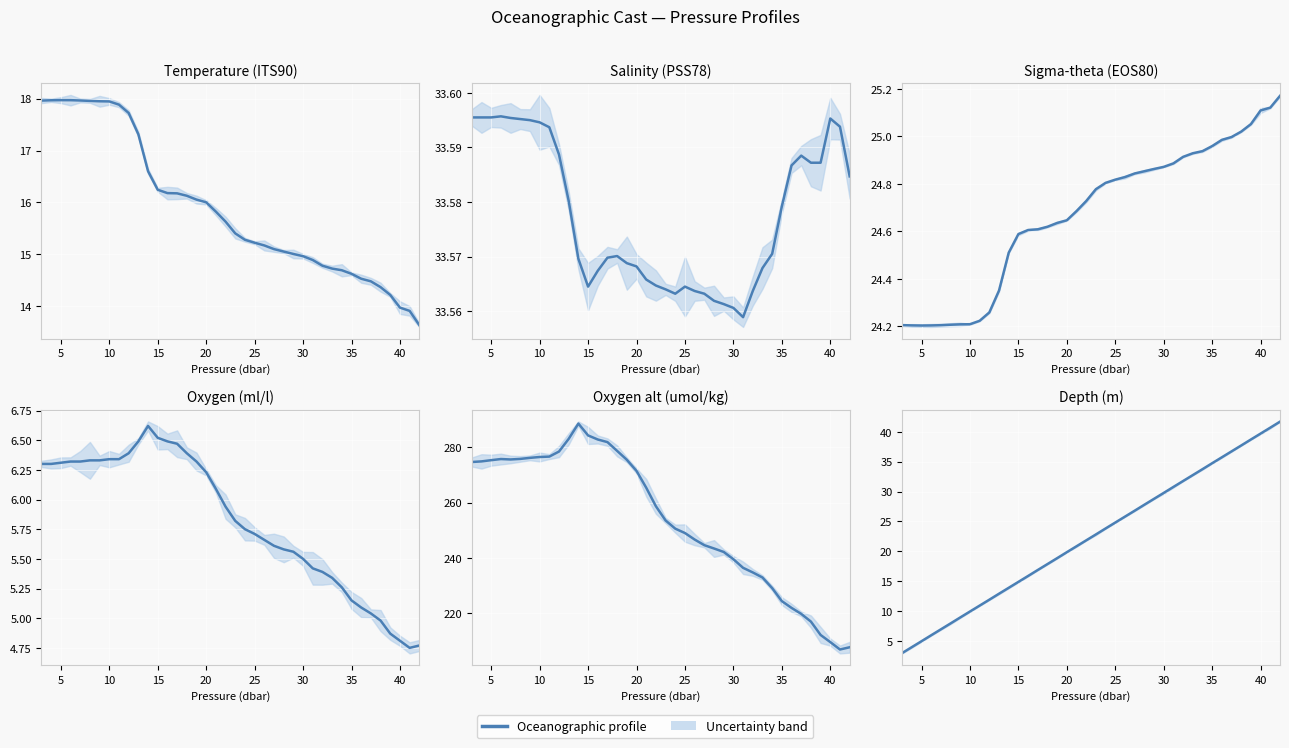

How many data points does each series have?

40